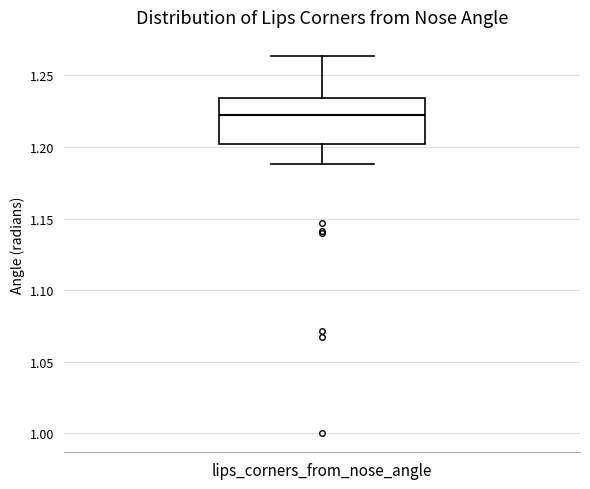

Where does the upper whisker of the box for lips_corners_from_nose_angle end on the y-axis? The values are not printed on the chart, so give them approximately, as read against the axis.

1.265